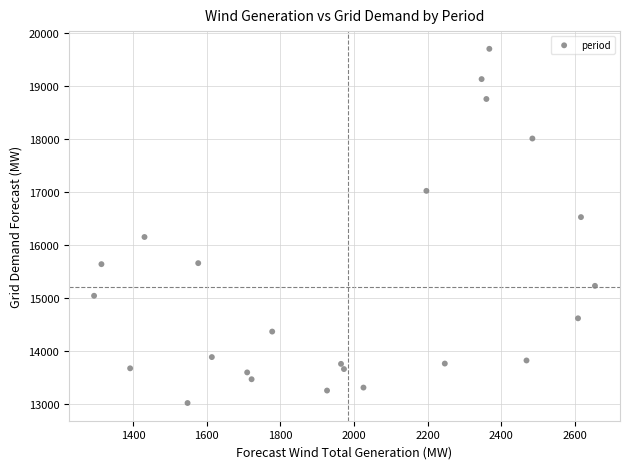

What is the range of X values (max minus min)?

1361